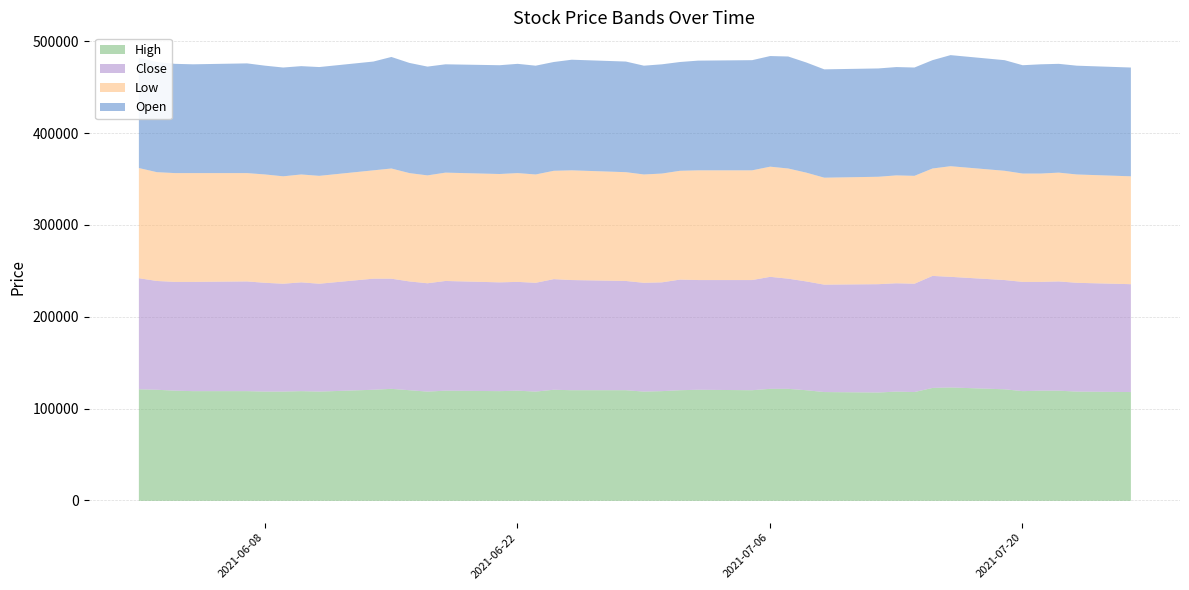

Where does the High series first go above 120000?

2021-06-01